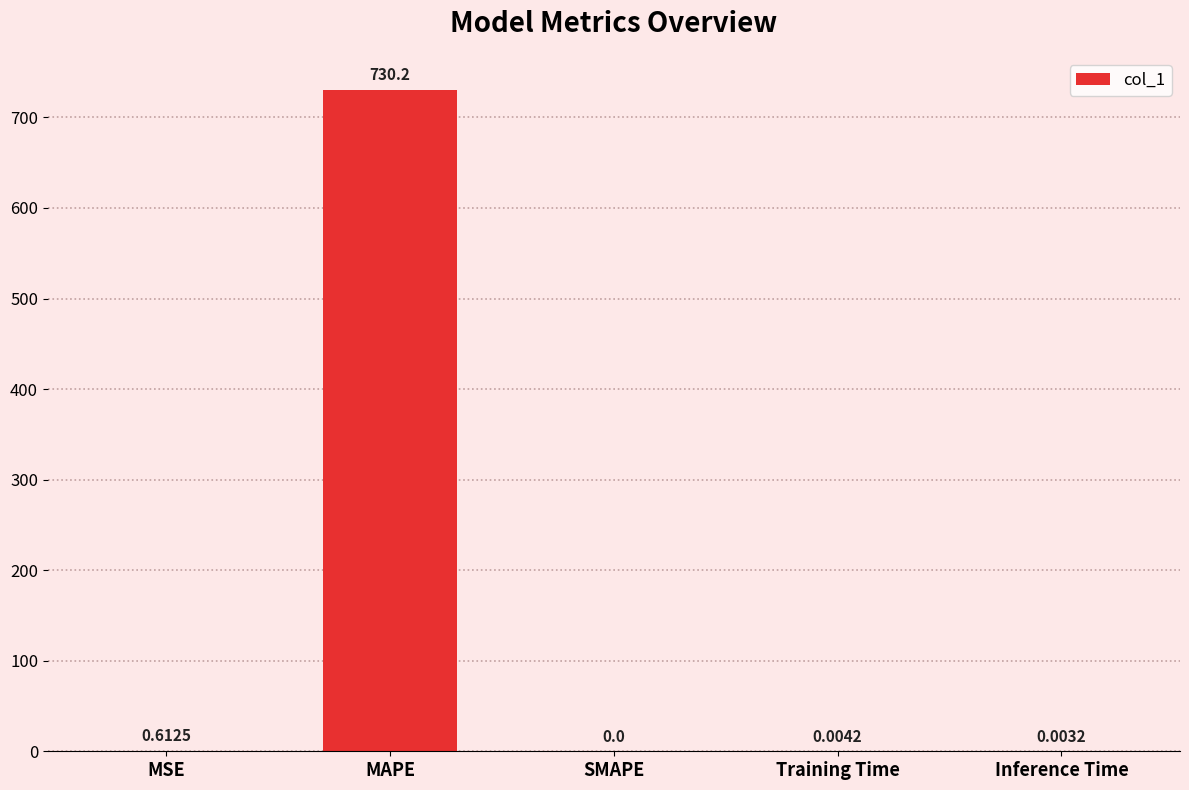

What is the difference between the values at MAPE and Inference Time?

730.2